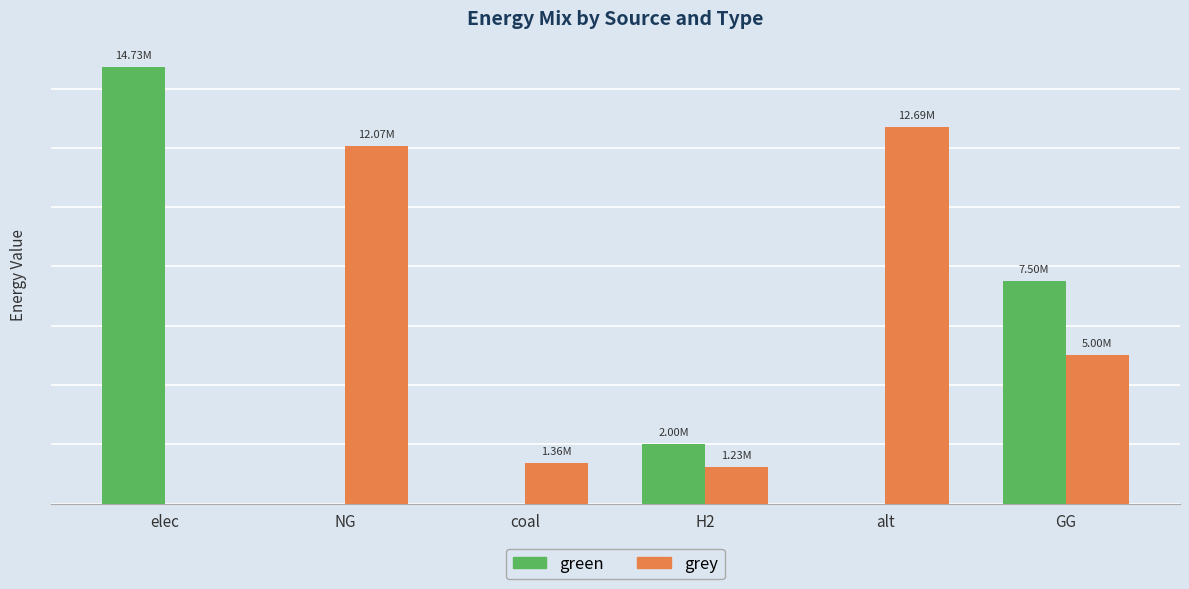

What is the sum of the green values at alt and elec?

14731150.2